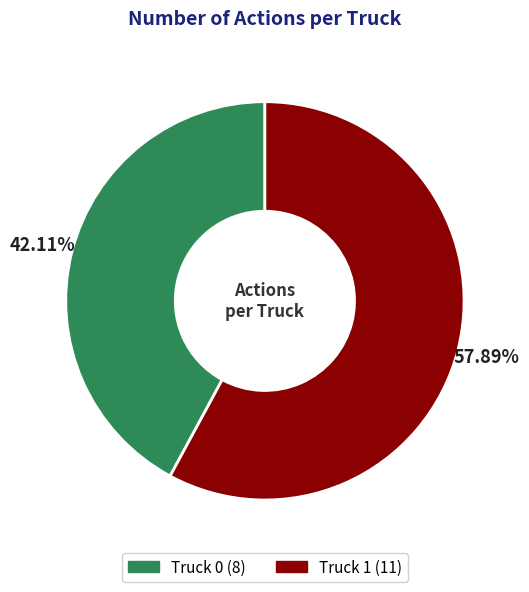

Which slice is the largest?

Truck 1